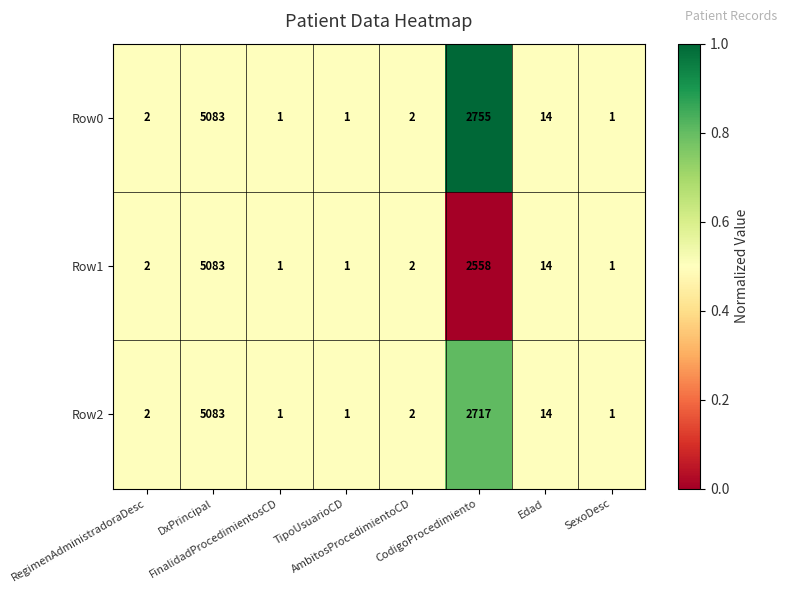

Which series has the largest total across all categories?

Row0